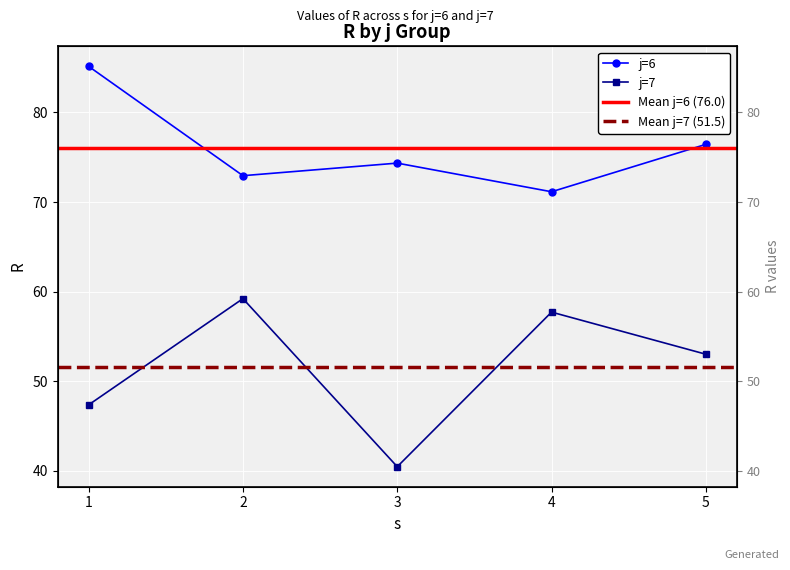

At which label does j7 reach its peak?

2